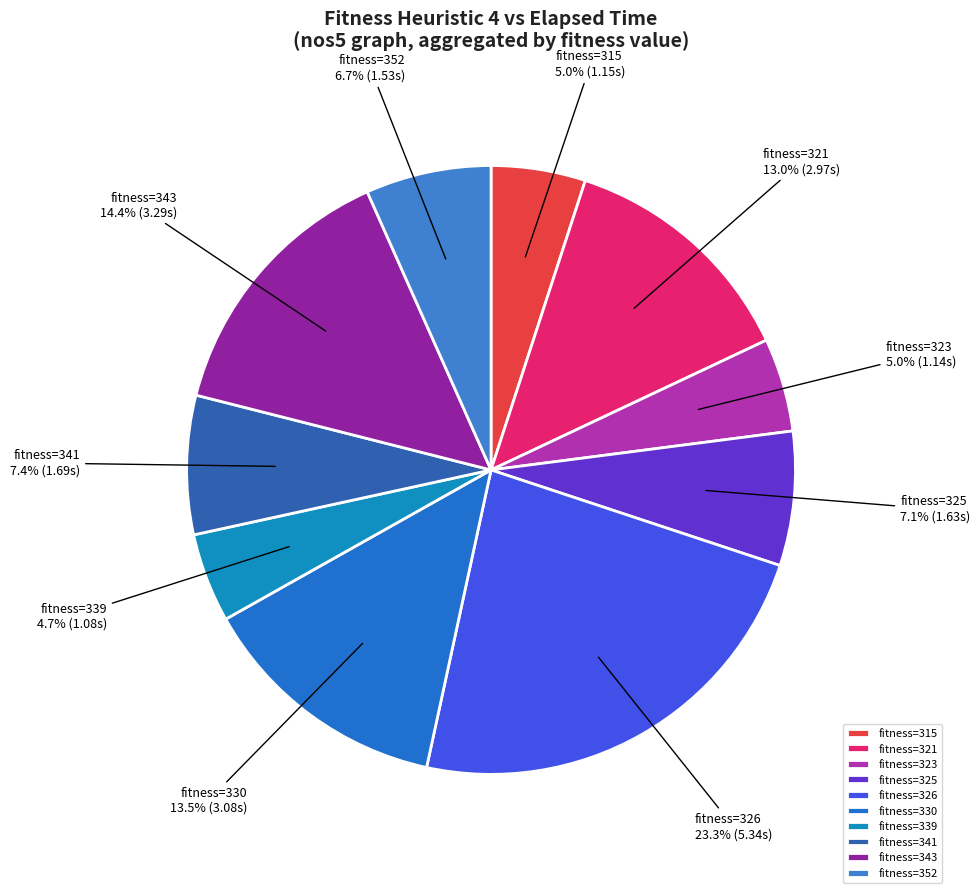

Which category has the biggest portion of the pie?

fitness=326